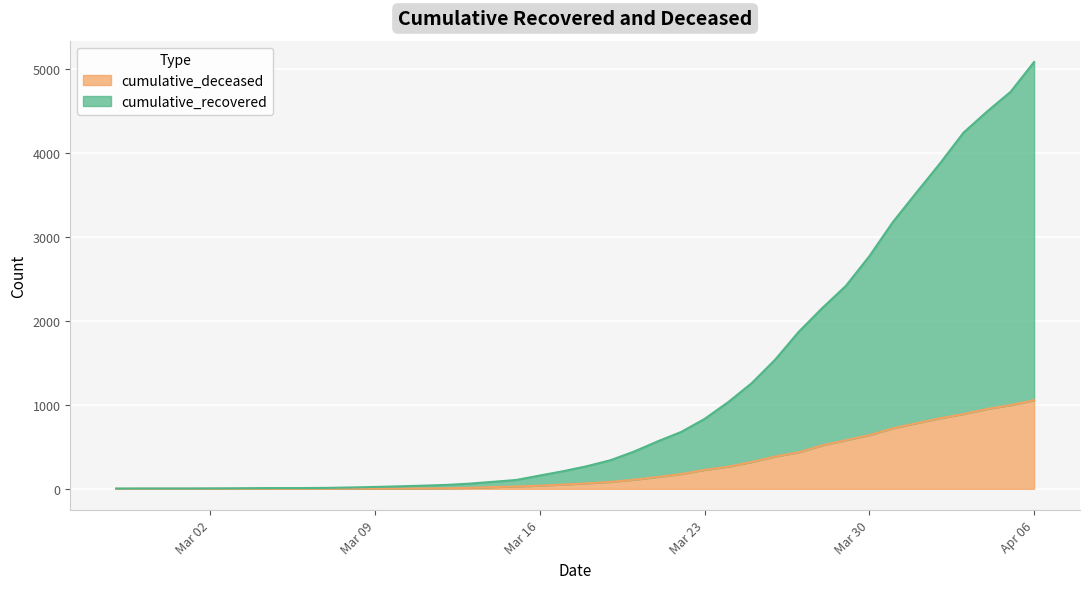

Which category has the lowest value across all series?

2020-02-27